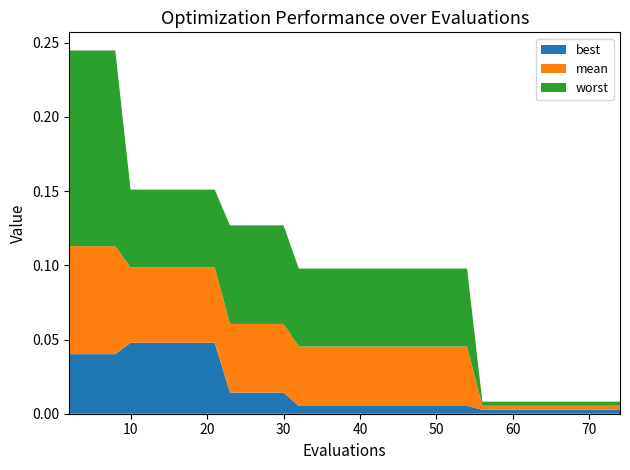

Reading left to right, what are all the values shown in this chart?

best: 0.0	0.0	0.0	0.0	0.0	0.0	0.0	0.0	0.0	0.0	0.0	0.0	0.0	0.0	0.0	0.0	0.0	0.0	0.0	0.0	0.0	0.0	0.0	0.0	0.0	0.0	0.0	0.0	0.0	0.0	0.0	0.0	0.0	0.0	0.0	0.0	0.0	0.0	0.0	0.0
mean: 0.1	0.1	0.1	0.1	0.1	0.1	0.1	0.1	0.1	0.1	0.1	0.0	0.0	0.0	0.0	0.0	0.0	0.0	0.0	0.0	0.0	0.0	0.0	0.0	0.0	0.0	0.0	0.0	0.0	0.0	0.0	0.0	0.0	0.0	0.0	0.0	0.0	0.0	0.0	0.0
worst: 0.1	0.1	0.1	0.1	0.1	0.1	0.1	0.1	0.1	0.1	0.1	0.1	0.1	0.1	0.1	0.1	0.1	0.1	0.1	0.1	0.1	0.1	0.1	0.1	0.1	0.1	0.1	0.1	0.1	0.0	0.0	0.0	0.0	0.0	0.0	0.0	0.0	0.0	0.0	0.0